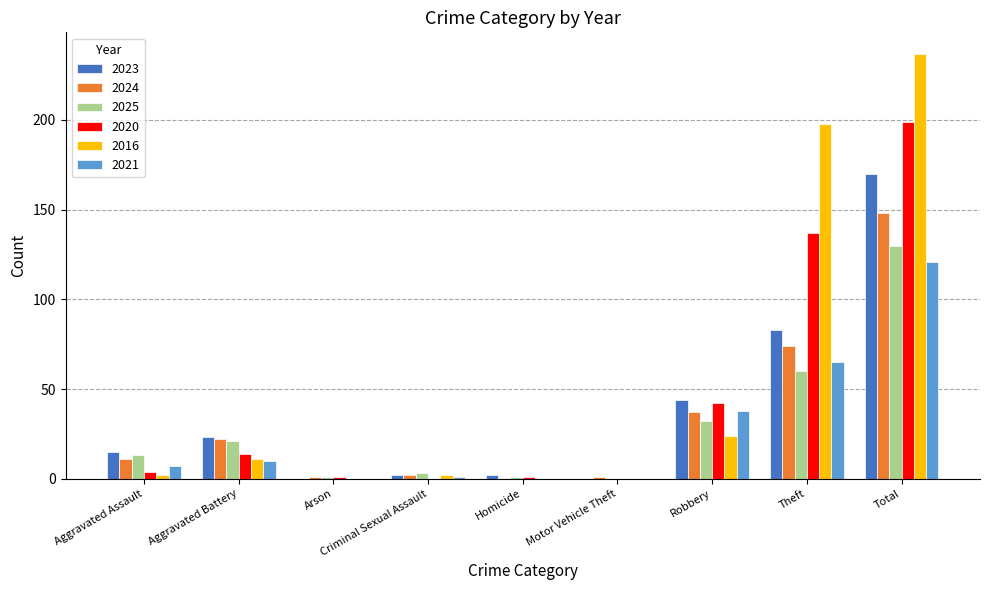

What is the sum of all 2025 values?

261